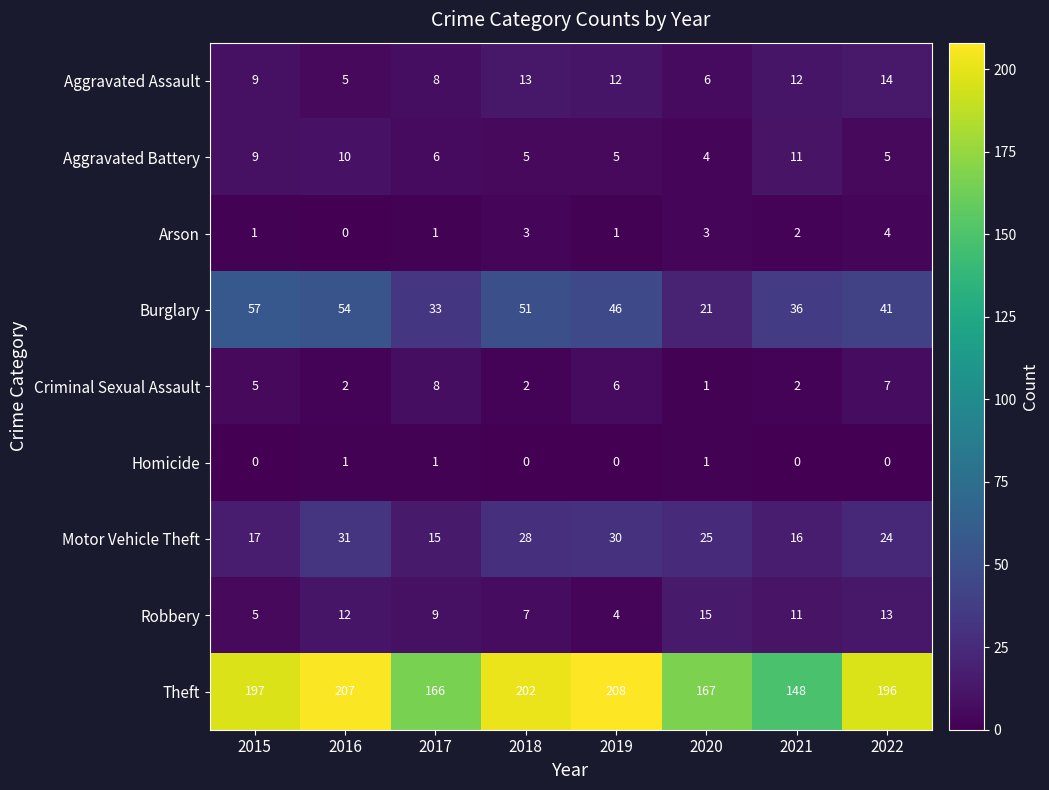

What is the greatest value displayed?

208